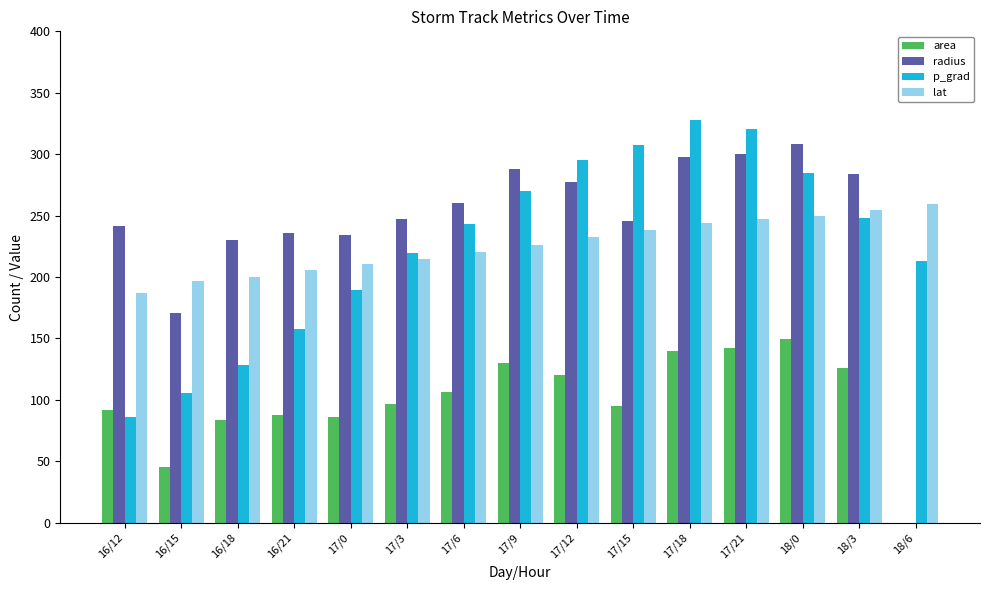

Count the number of data series in this chart.

4